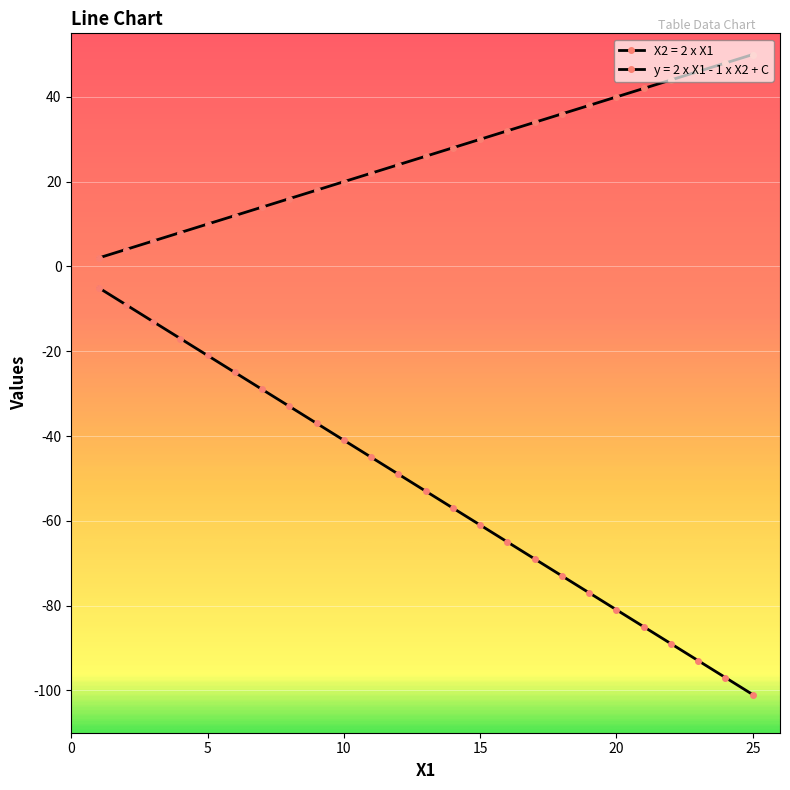

True or false: y = 2 x X1 - 1 x X2 + C and X2 = 2 x X1 intersect in this chart.

False